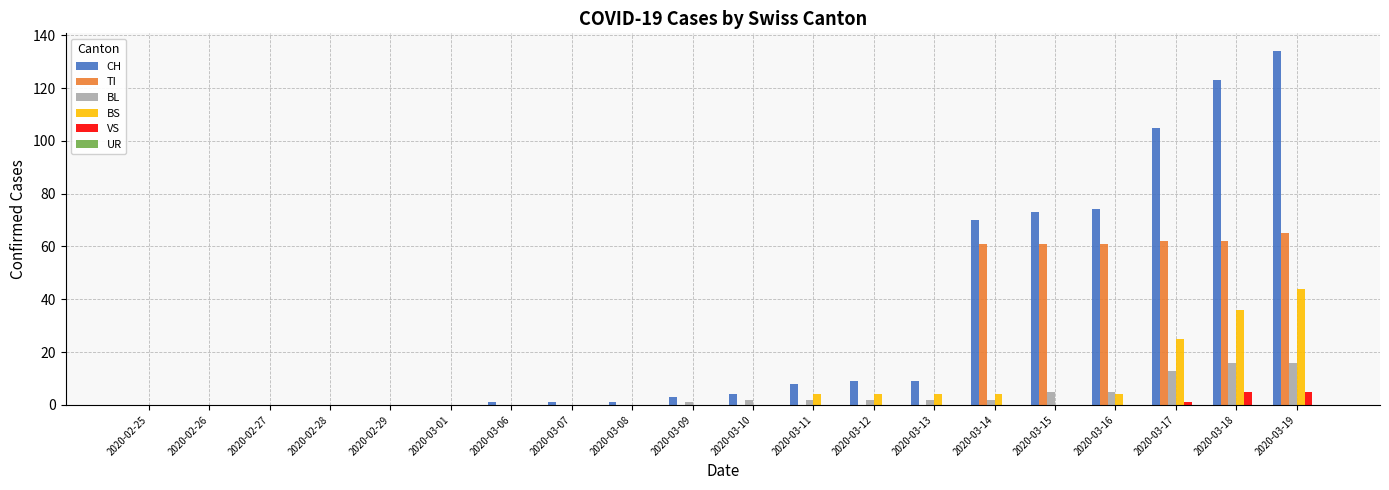

Which series changed the most between 2020-03-15 and 2020-03-17?

CH